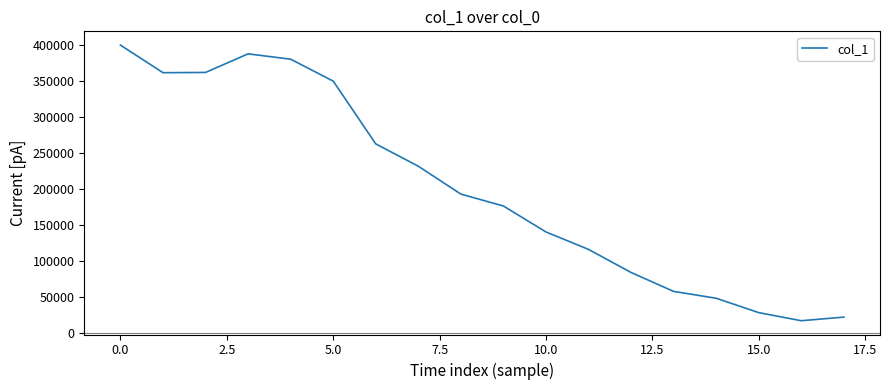

What is the difference between the maximum and minimum values?

383308